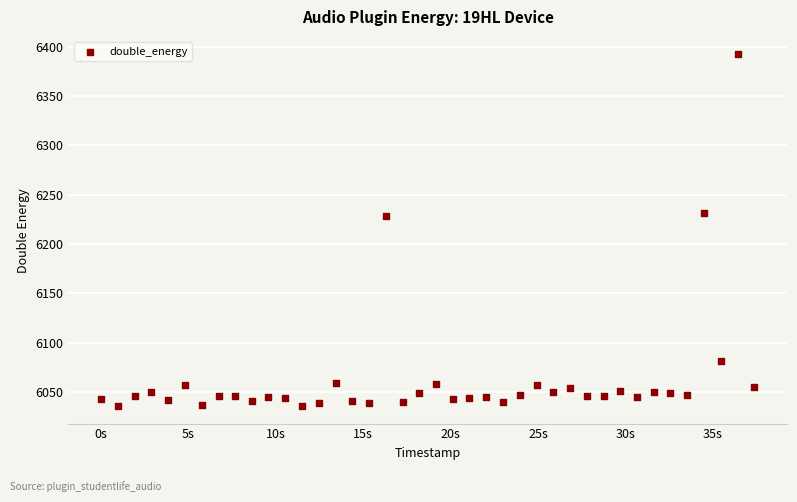

What is the range of Y values (max minus min)?

356